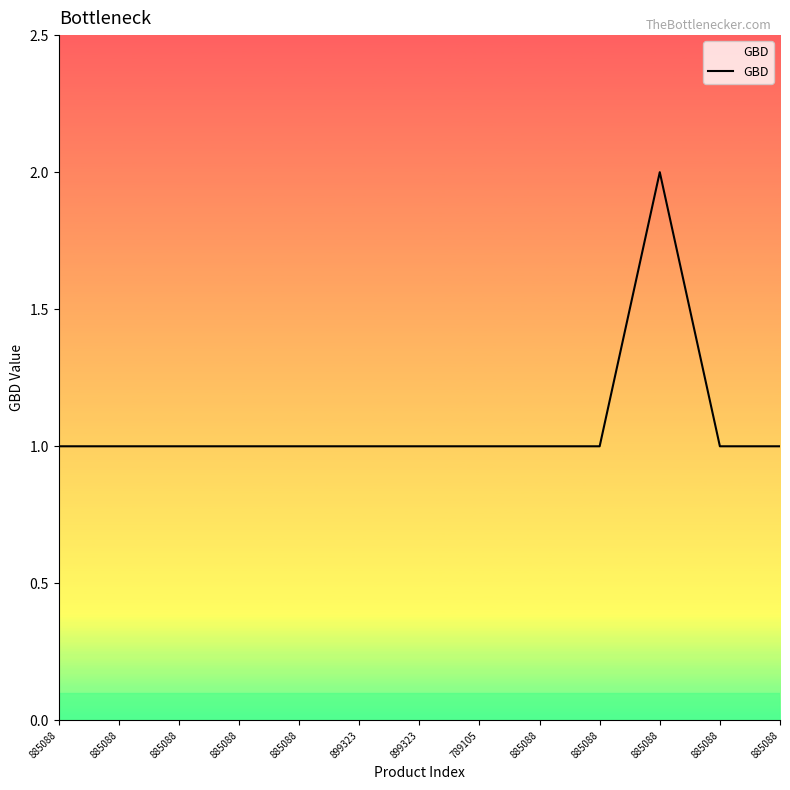

Between 885088 and 899323, which is larger?

885088